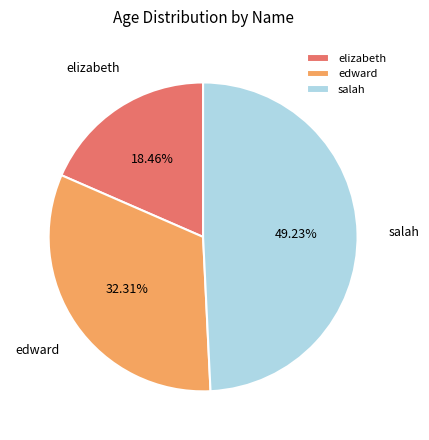

Is it true that elizabeth is 33% of the pie?

False